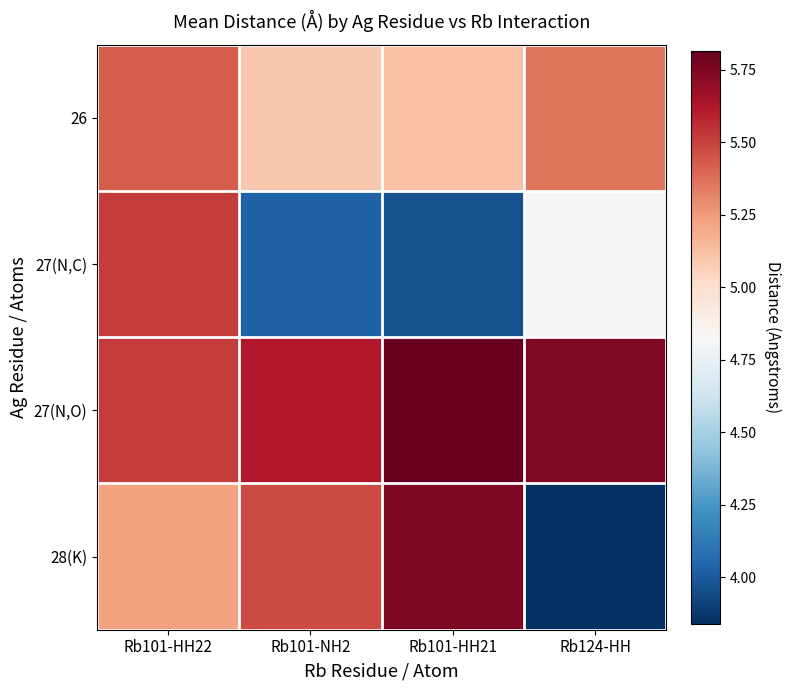

Reading left to right, list all the values displayed in this chart.

26: Rb101-HH22=5.4	Rb101-NH2=5.1	Rb101-HH21=5.1	Rb124-HH=5.4
27(N,C): Rb101-HH22=5.5	Rb101-NH2=4.0	Rb101-HH21=4.0	Rb124-HH=4.8
27(N,O): Rb101-HH22=5.5	Rb101-NH2=5.6	Rb101-HH21=5.8	Rb124-HH=5.7
28(K): Rb101-HH22=5.2	Rb101-NH2=5.5	Rb101-HH21=5.8	Rb124-HH=3.8